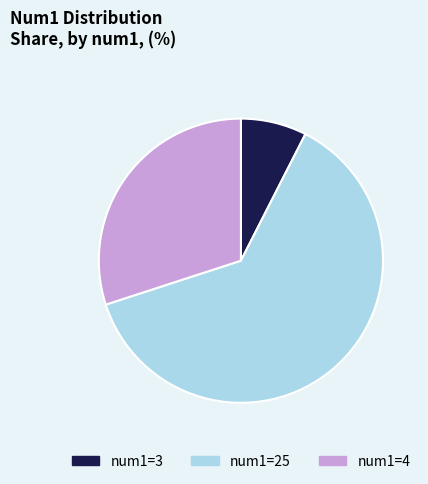

Do num1=4 and num1=3 together represent more than half of the pie?

No